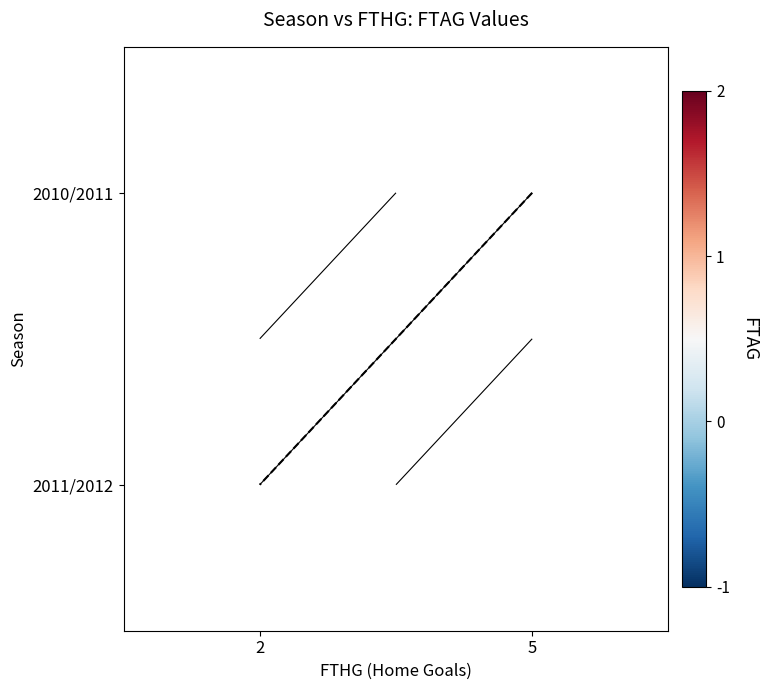

List the labels in order of 2011/2012 value, largest first.

2, 5